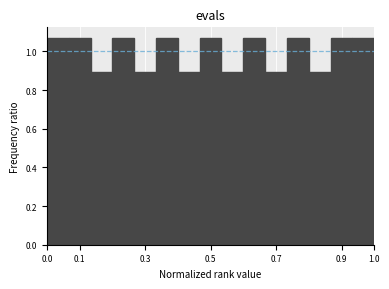

Reading left to right, list every bar in this chart as the range it spans on the x-axis followed by its height. Neither the bar edges nor the heights are printed on the chart, so give them approximately, as read against the axes.

0.00 to 0.07: 1.08
0.07 to 0.13: 1.08
0.13 to 0.20: 0.90
0.20 to 0.27: 1.08
0.27 to 0.33: 0.90
0.33 to 0.40: 1.08
0.40 to 0.47: 0.90
0.47 to 0.53: 1.08
0.53 to 0.60: 0.90
0.60 to 0.67: 1.08
0.67 to 0.73: 0.90
0.73 to 0.80: 1.08
0.80 to 0.87: 0.90
0.87 to 0.93: 1.08
0.93 to 1.00: 1.08